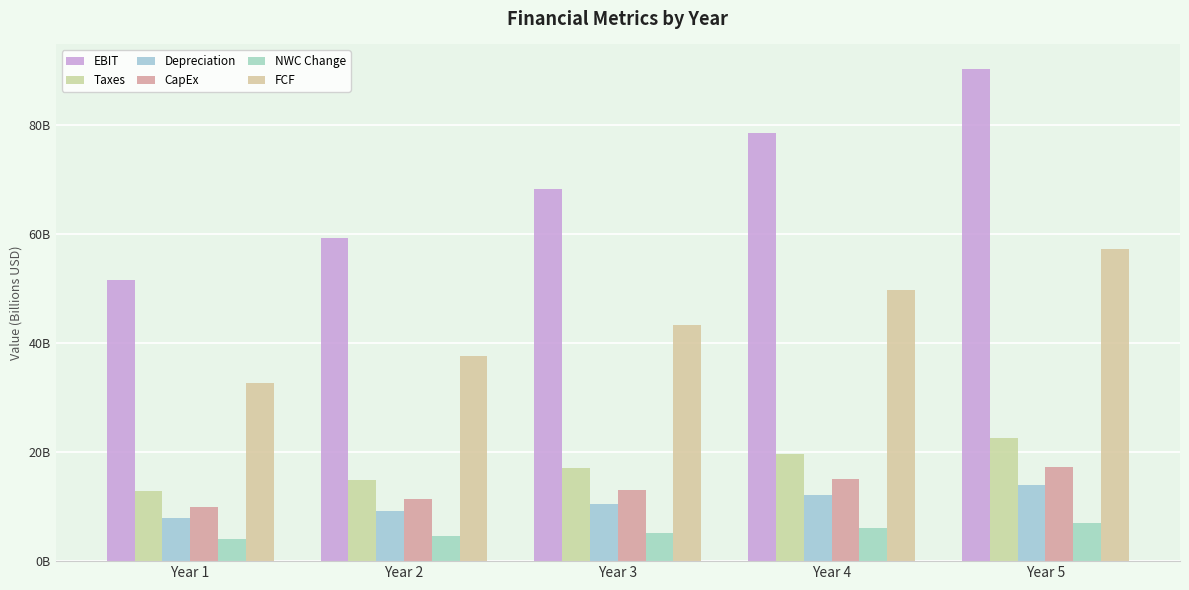

At how many categories does at least one series exceed 67?

3